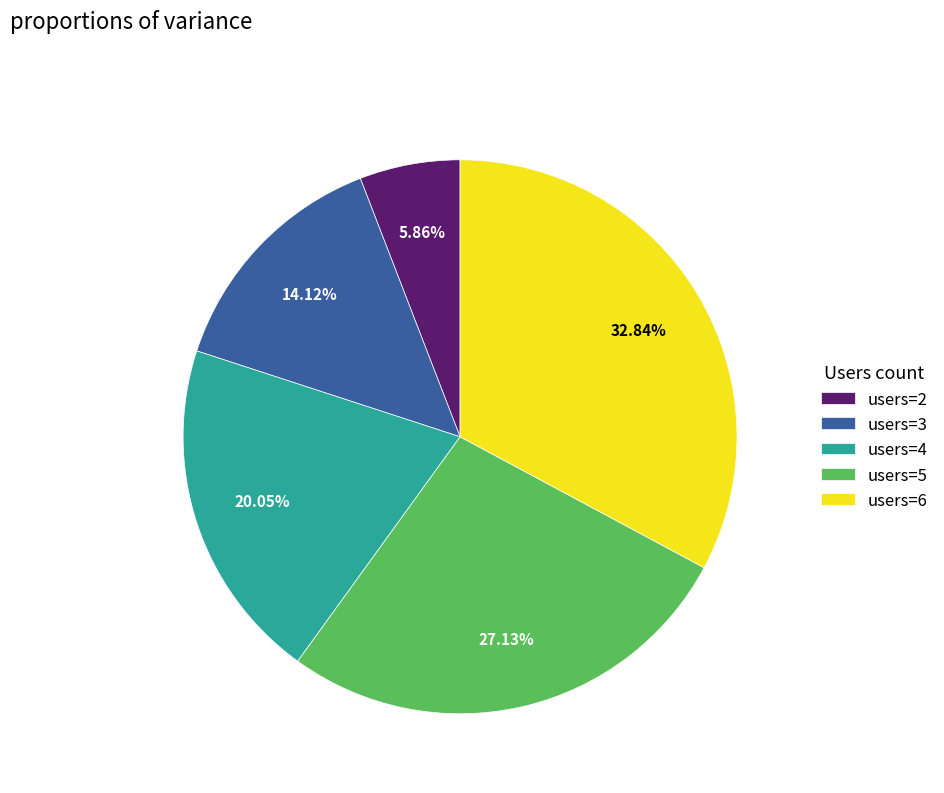

Combined, do users=3 and users=2 account for over 50%?

No